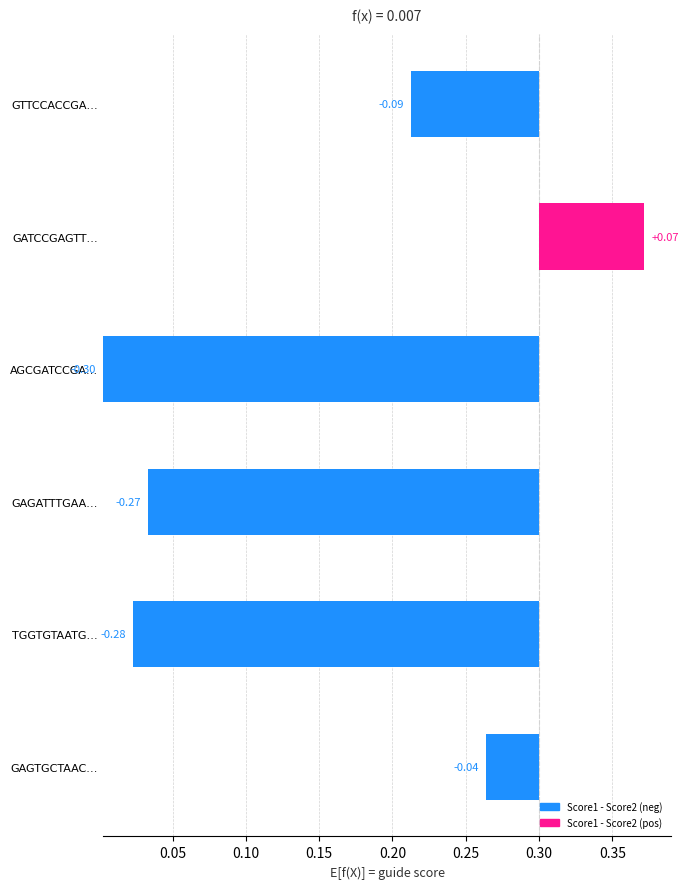

True or false: the data shows 0.0 at GAGTGCTAAC….

True